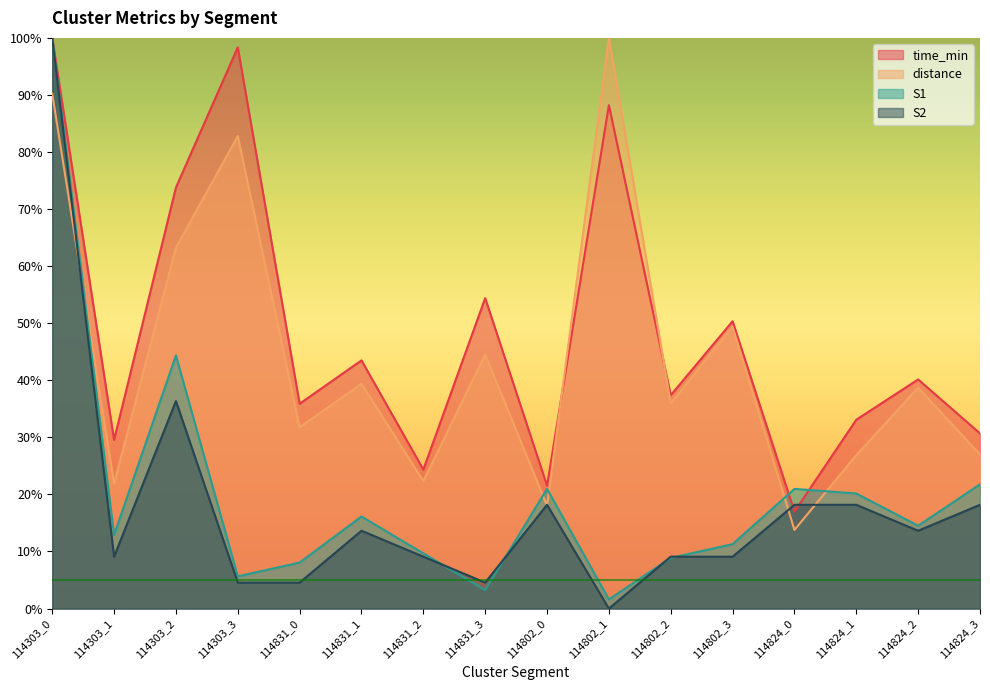

What is the value of the S2 point at the 6th from the left?

13.6